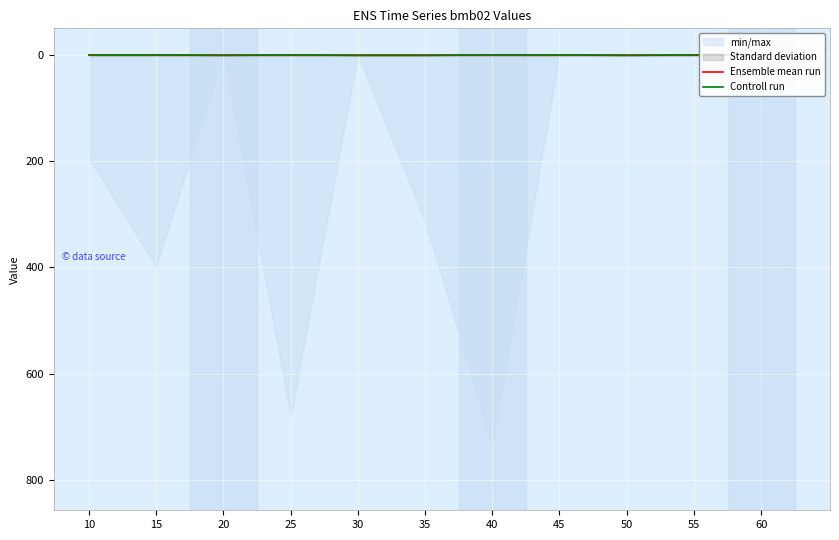

Rank the categories by Ensemble mean run value from lowest to highest.

10, 15, 20, 25, 30, 35, 40, 45, 50, 55, 60